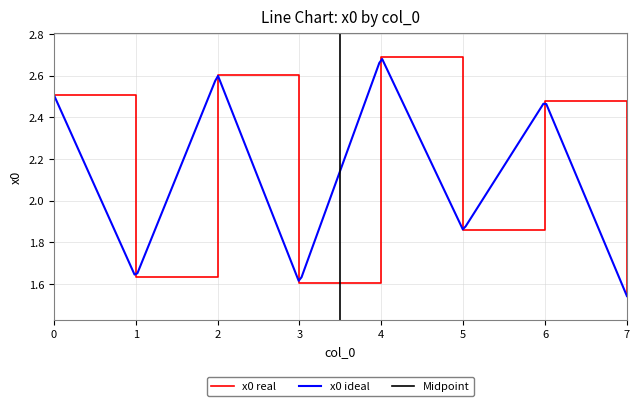

Reading left to right, extract all data points from this chart.

2.5	1.6	2.6	1.6	2.7	1.9	2.5	1.5